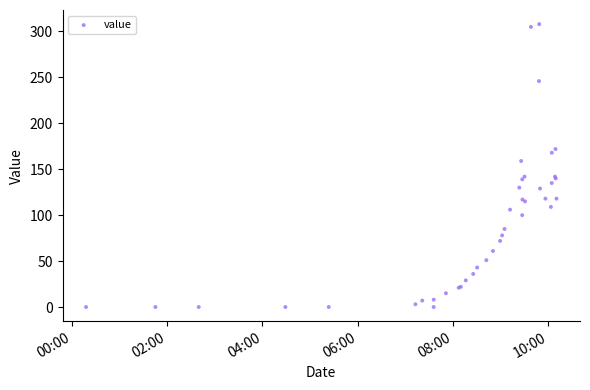

What Y value in the scatter plot is closest to 154?

159